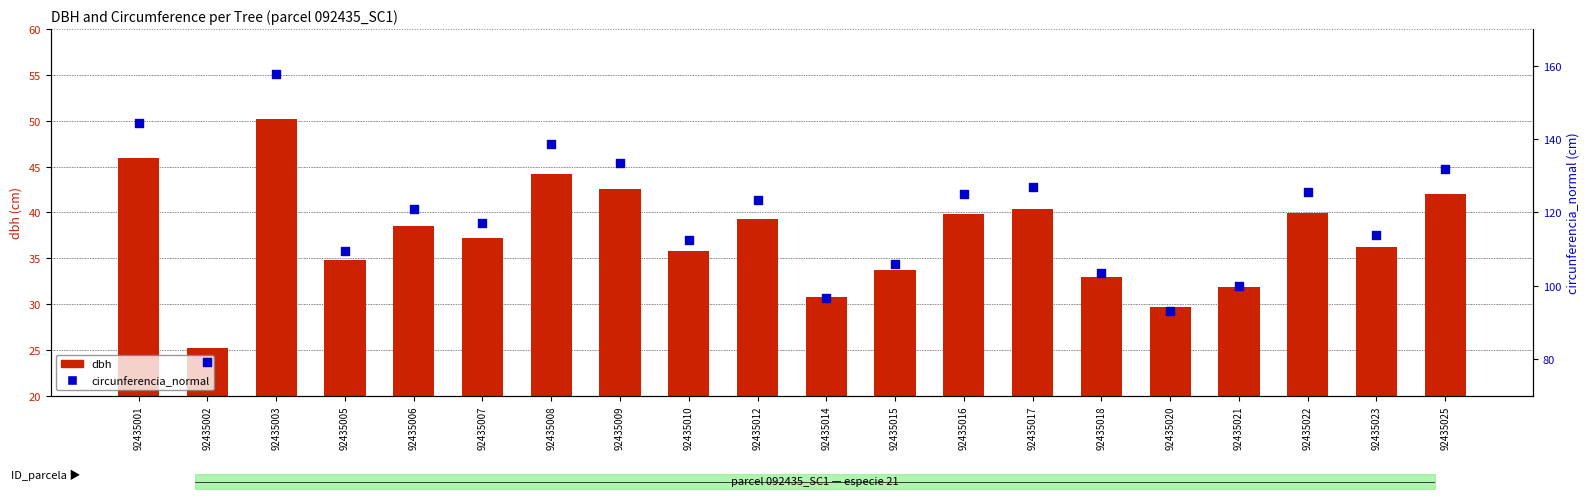

Which series has the largest total across all categories?

circunferencia_normal